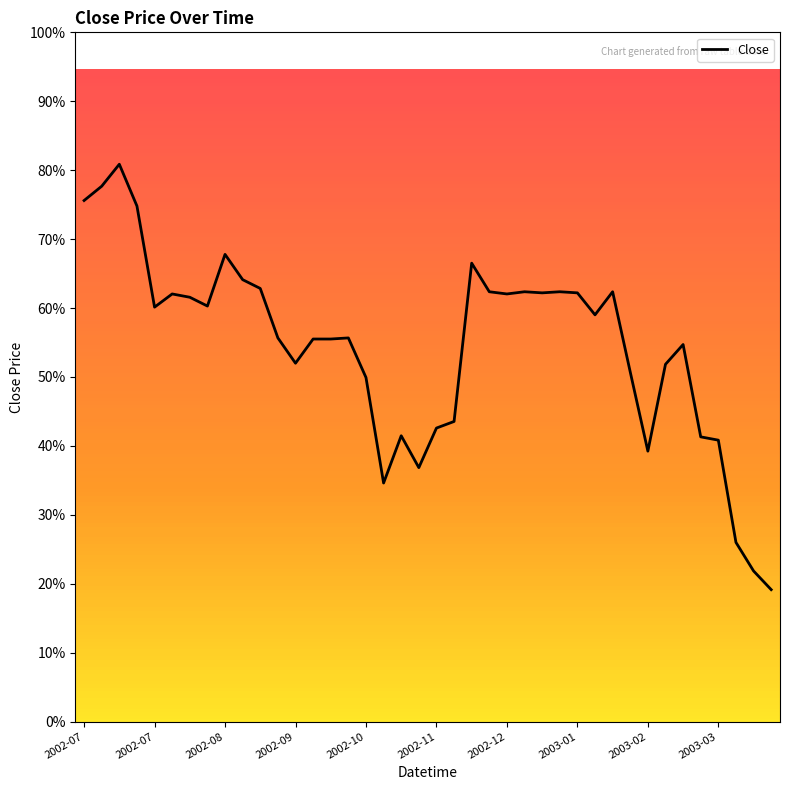

Where does the data first go above 66?

2002-07